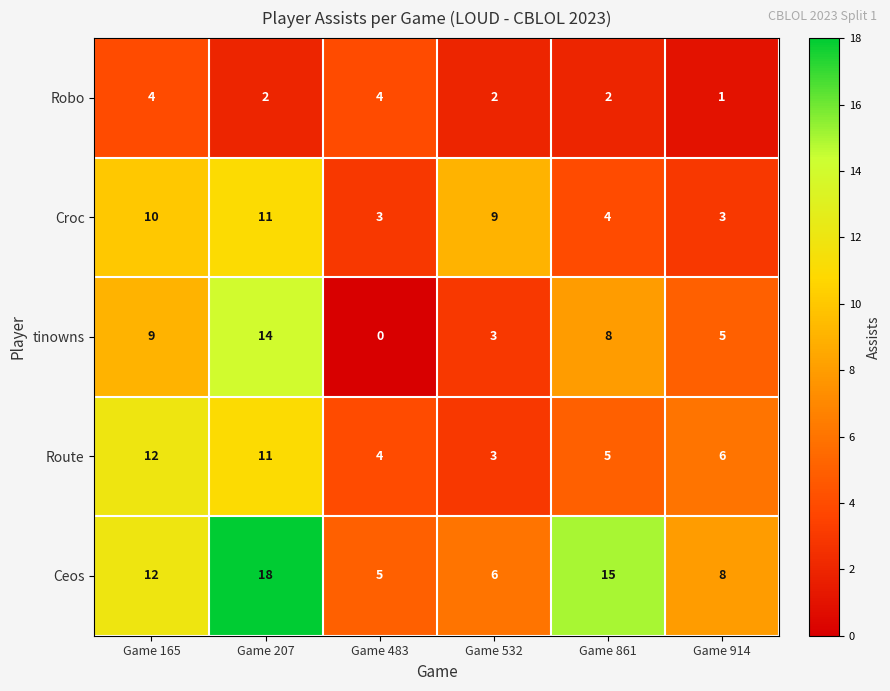

Which series has the largest range (max minus min)?

tinowns